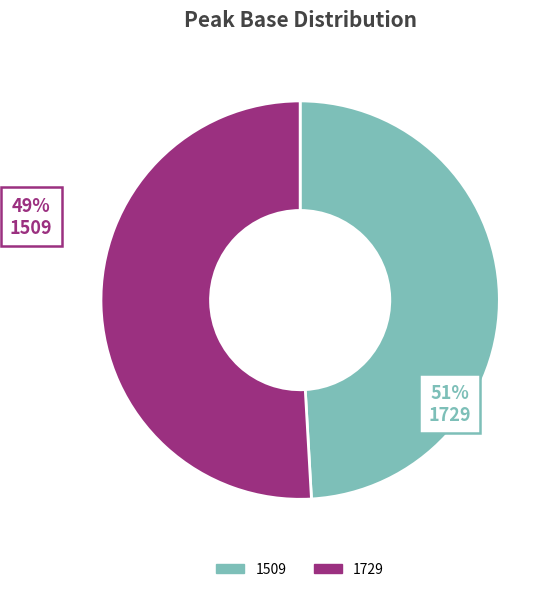

To the nearest percent, what is the difference between the largest and smallest slice percentages?

2%